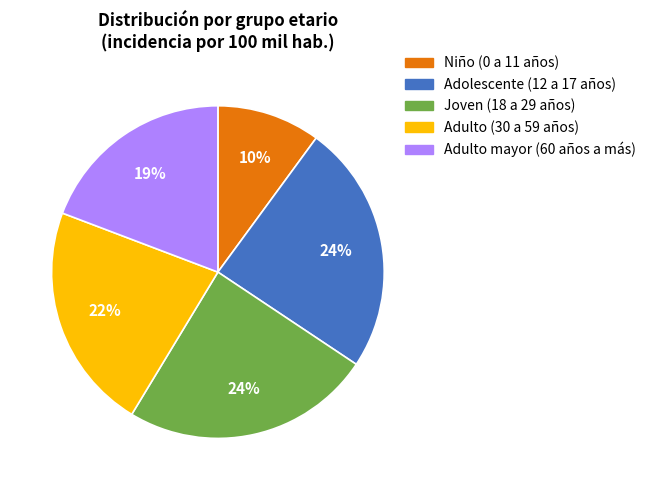

Is it true that Niño (0 a 11 años) is 19% of the pie?

False